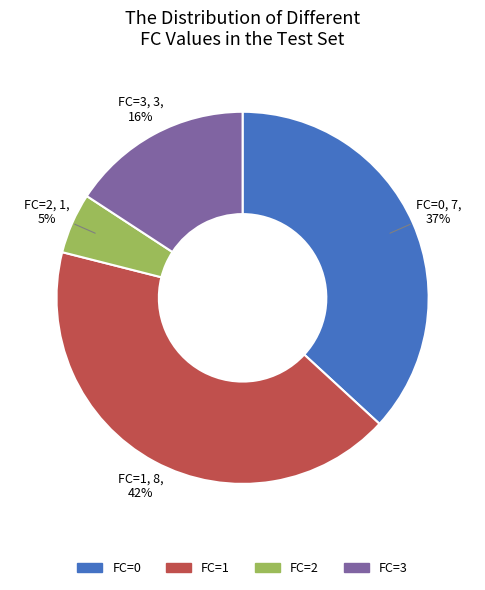

To the nearest percent, what is the difference between the largest and smallest slice percentages?

37%